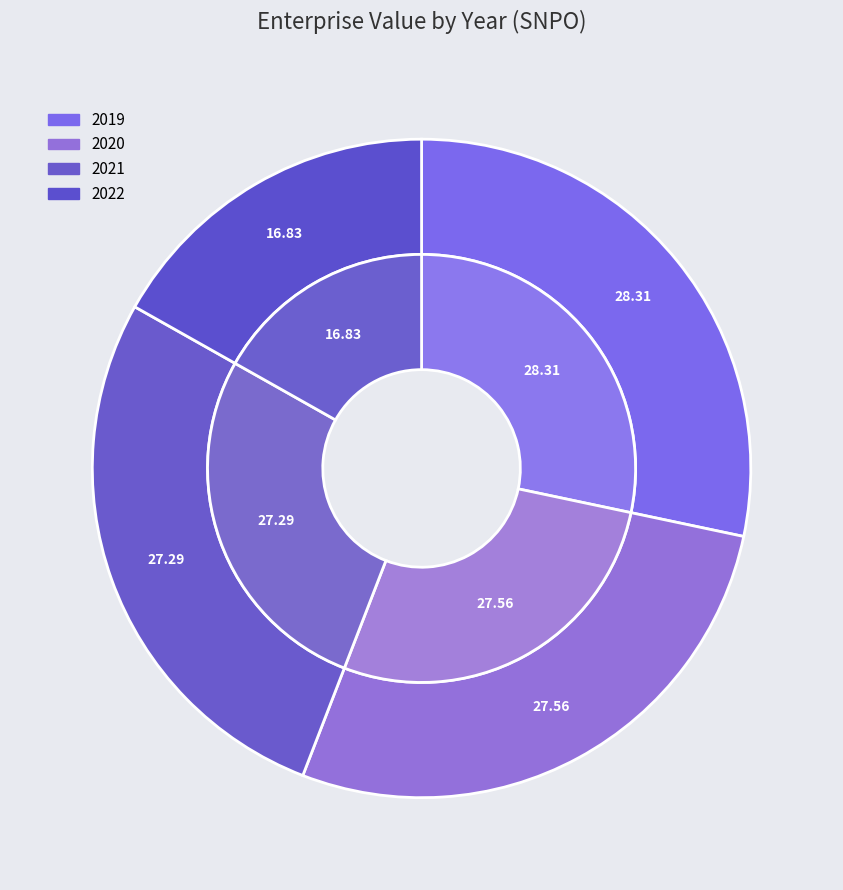

To the nearest percent, what is the average slice percentage?

25%